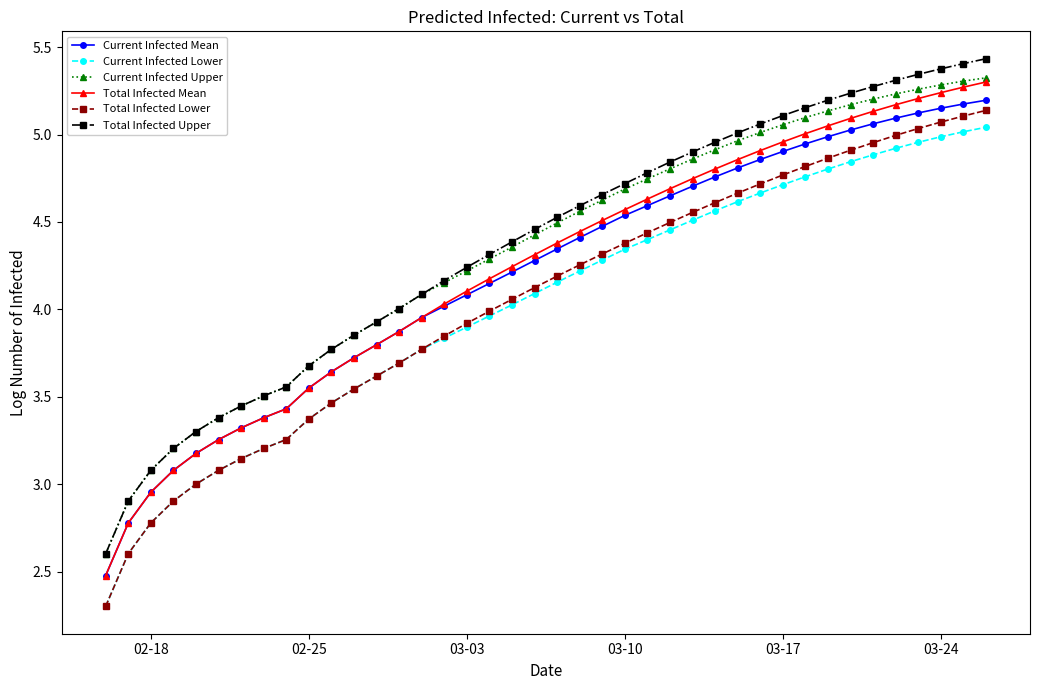

Which series has the widest spread of values?

Total Infected Lower